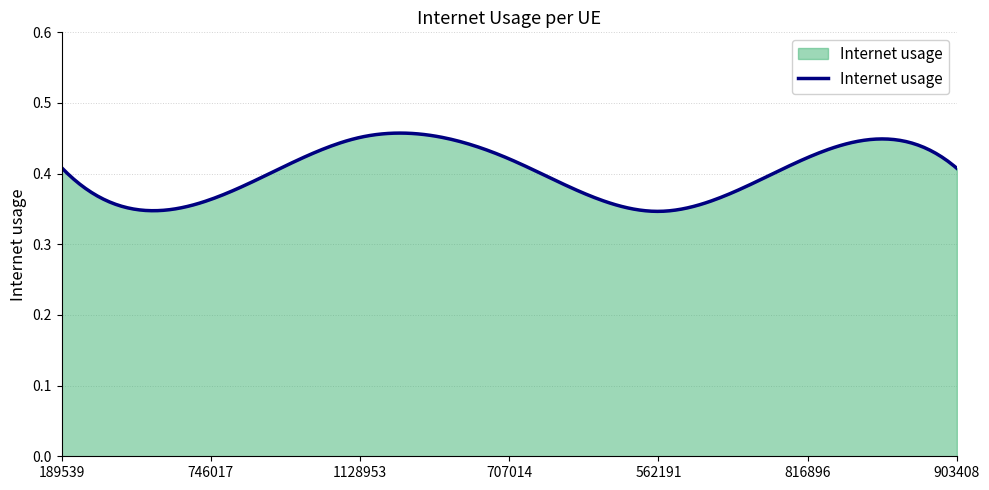

At which category does the data reach its first local valley?

746017